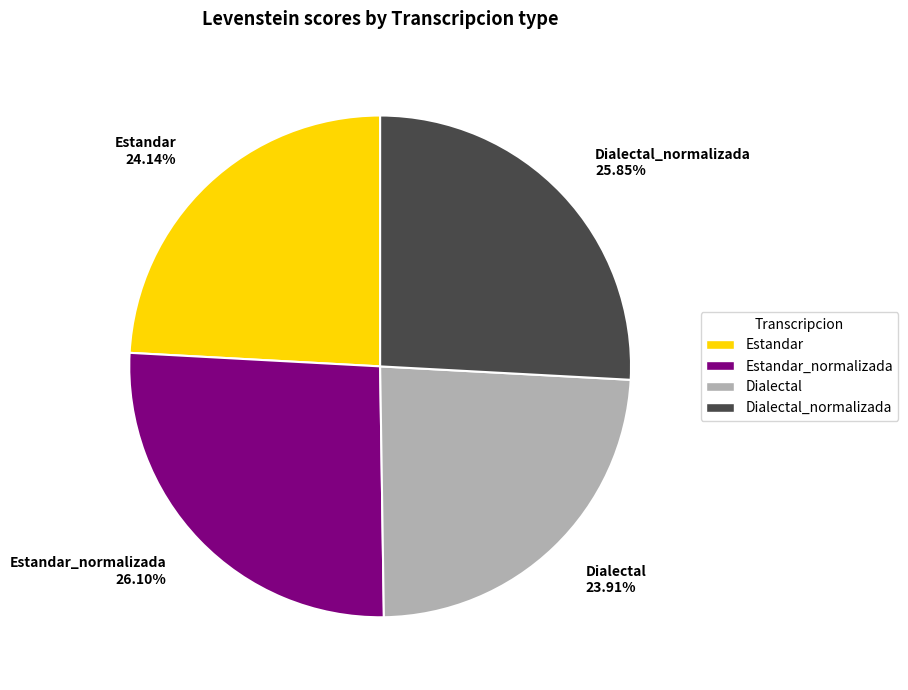

Count the number of slices in the pie.

4